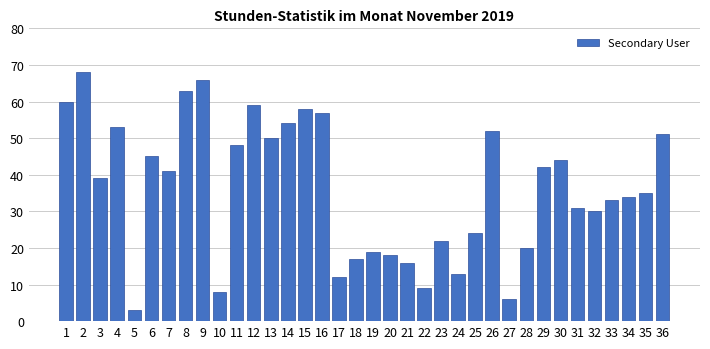

Is it true that the value at 31 is 19?

False